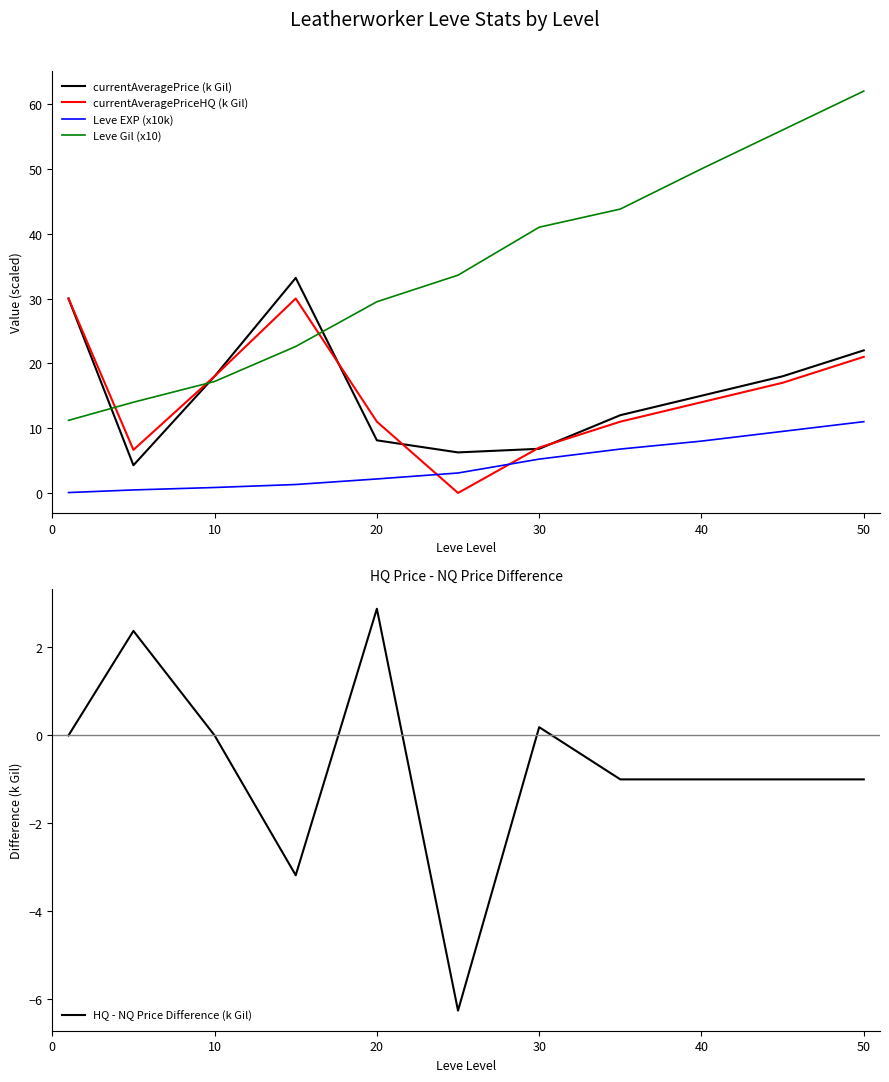

Does the chart display data point markers on the line(s)?

No